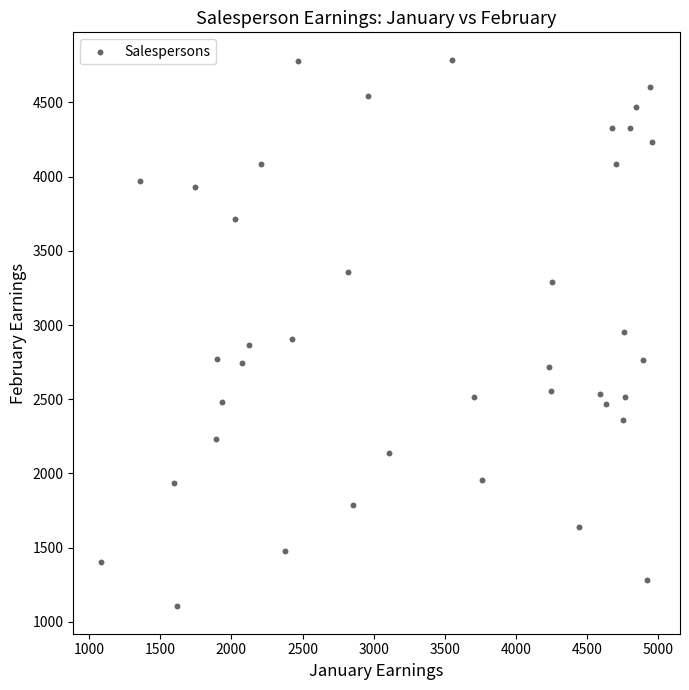

What is the range of X values (max minus min)?

3876.3